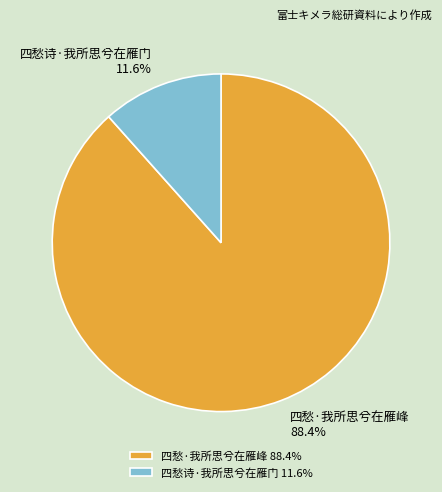

To the nearest percent, what portion does 四愁诗·我所思兮在雁门 represent?

12%